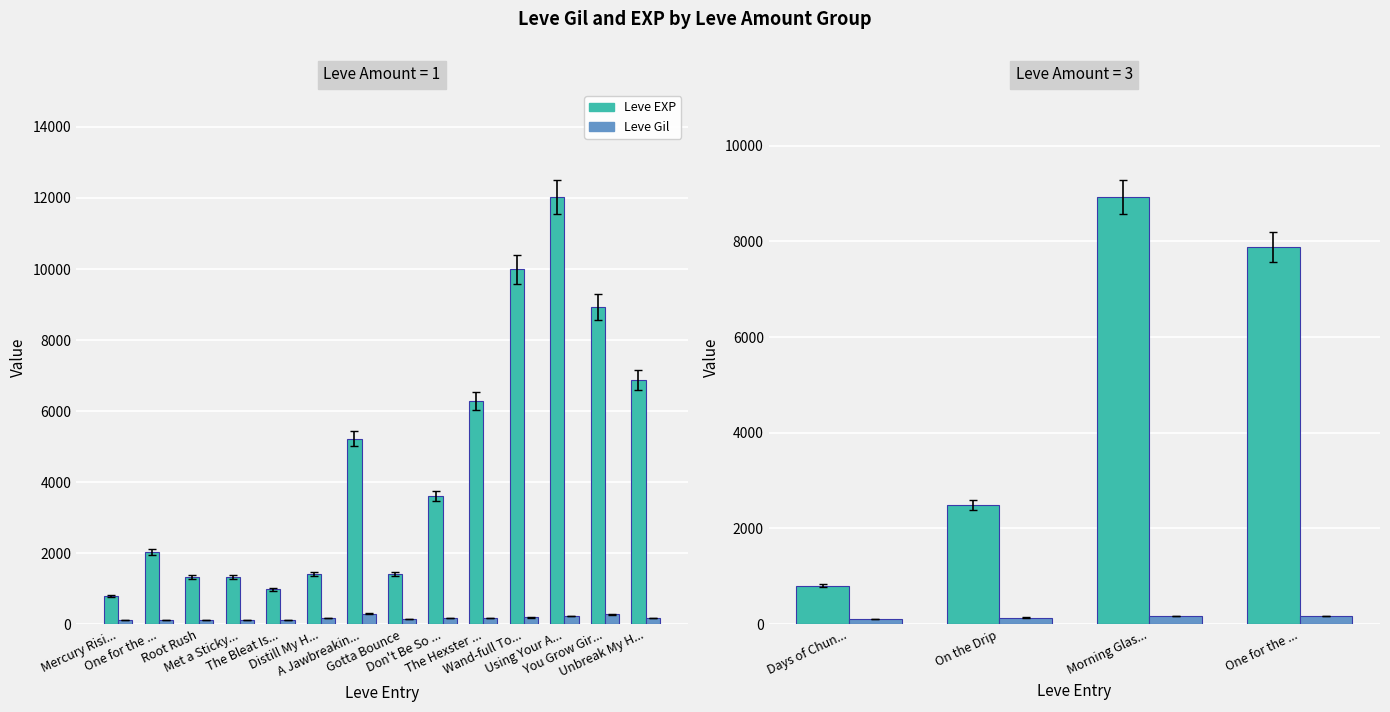

Is it true that Leve EXP equals 13612 at One for the ...?

False